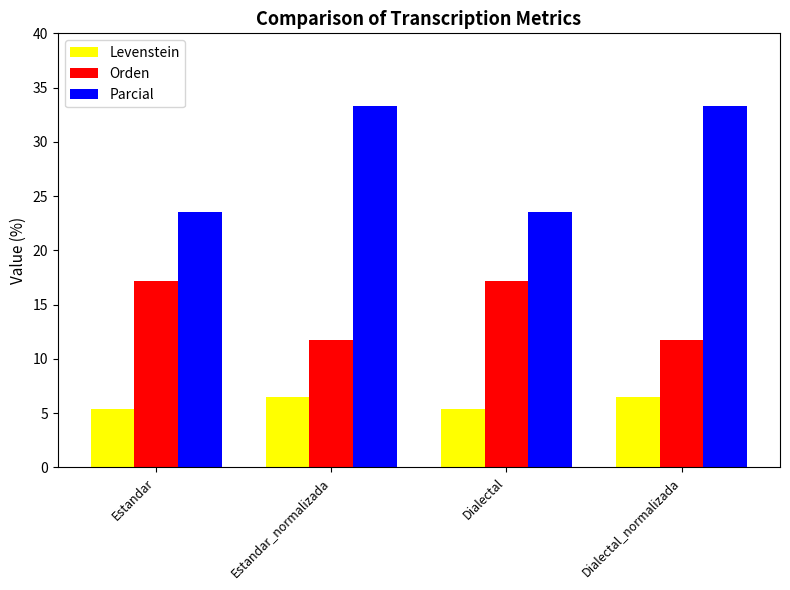

How many bars are there in total?

12